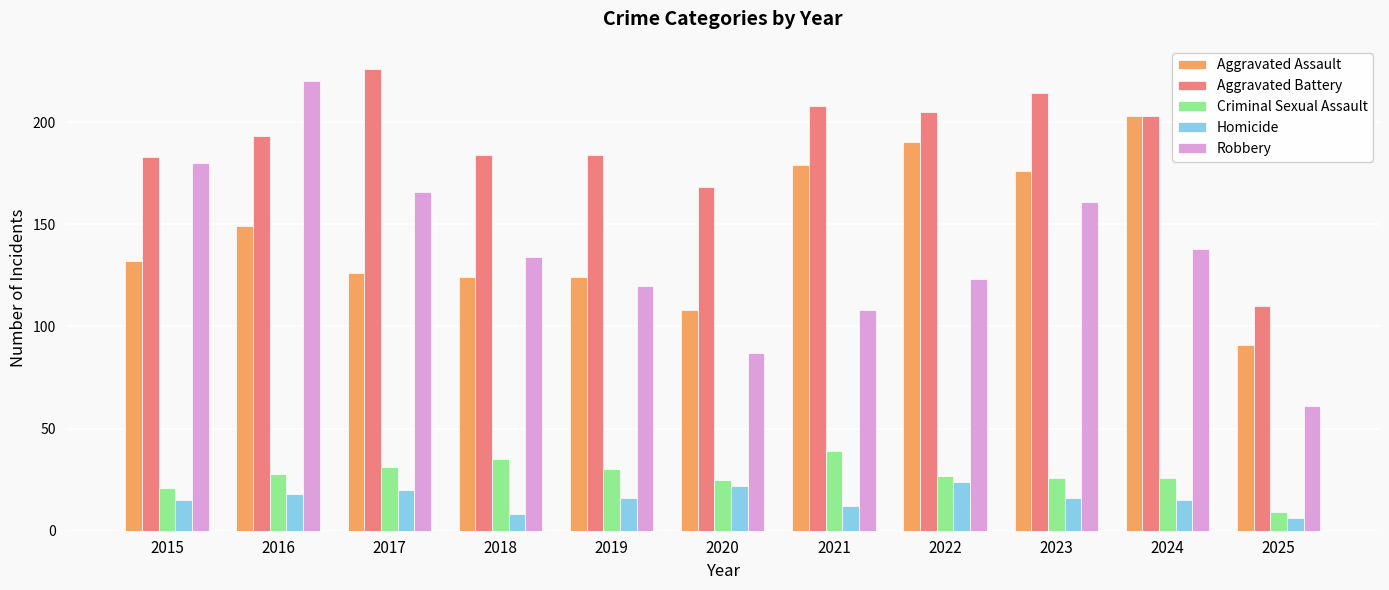

Which series has the widest spread of values?

Robbery